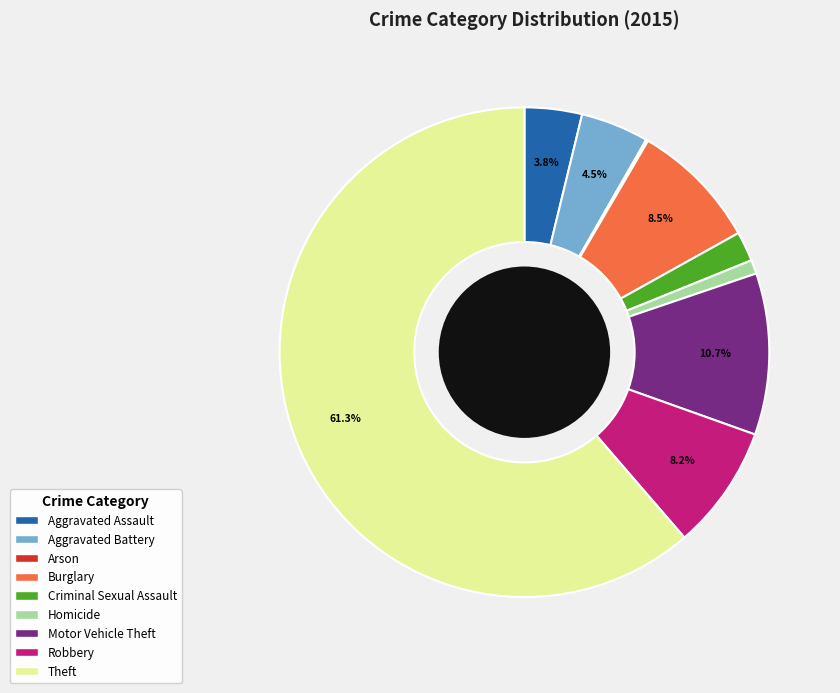

Which has a higher value, Theft or Motor Vehicle Theft?

Theft